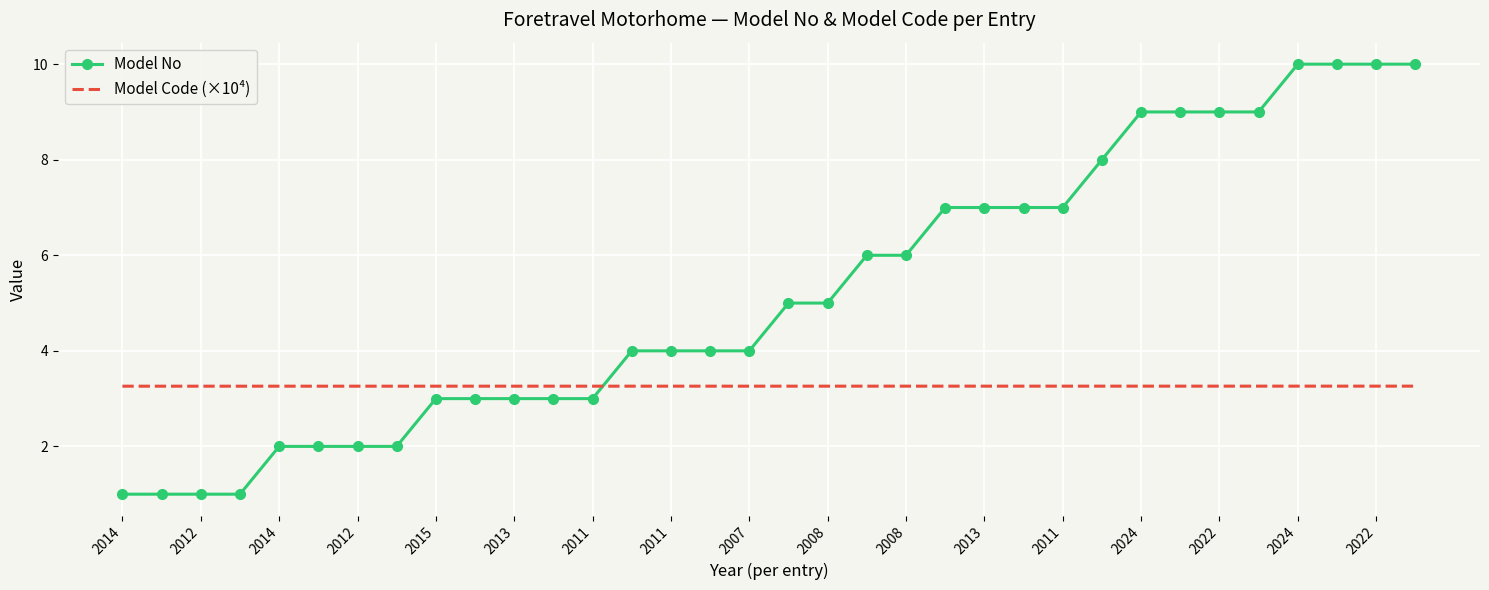

What is the maximum value shown in the chart?

10.0